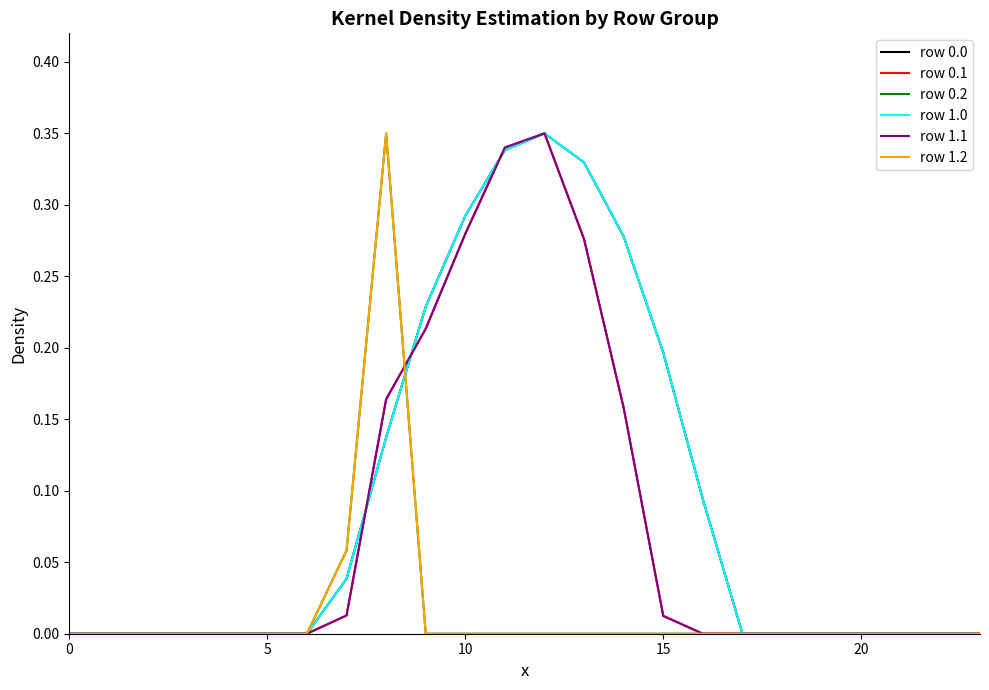

Does the chart display data point markers on the line(s)?

No